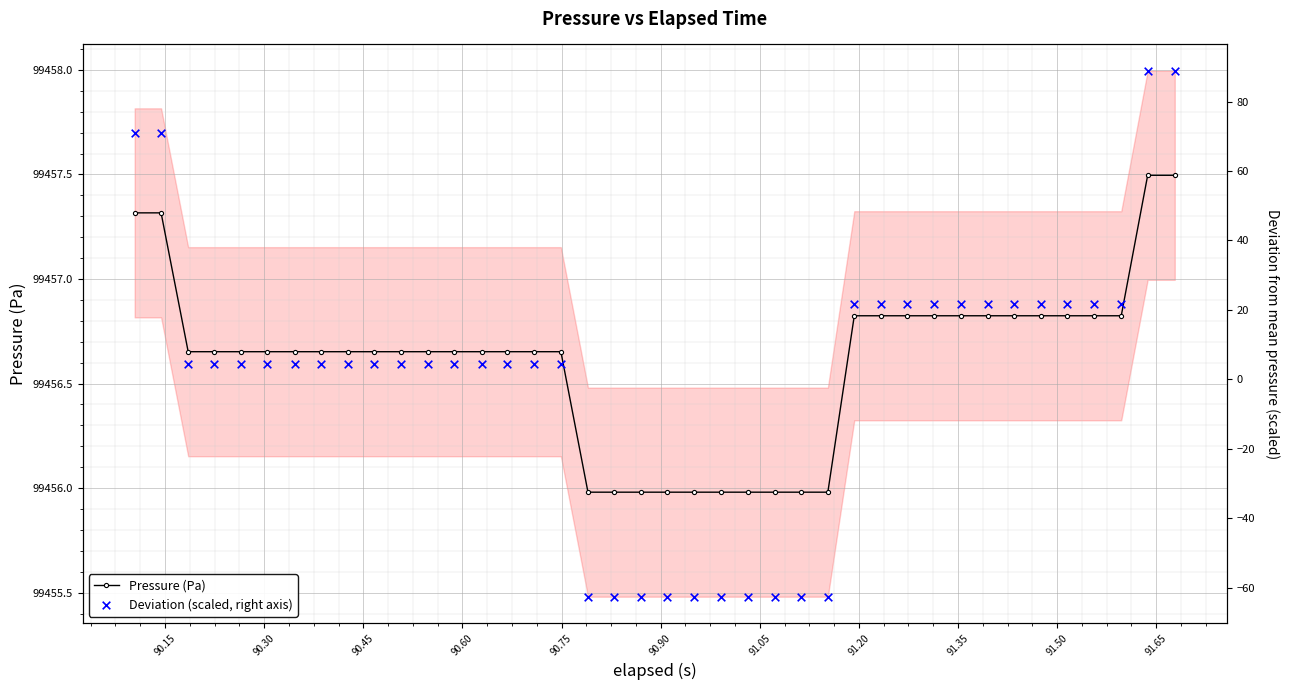

At how many categories does at least one series exceed 40360?

40